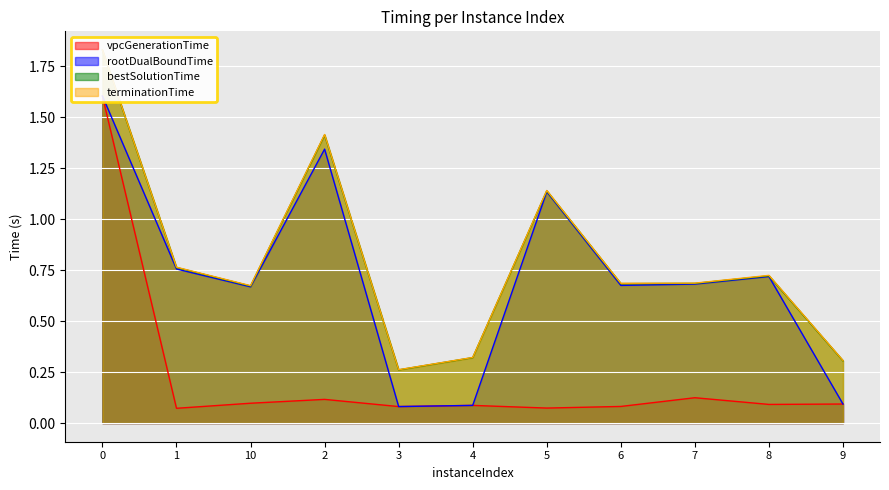

True or false: rootDualBoundTime has more than 2 interior local peaks.

True